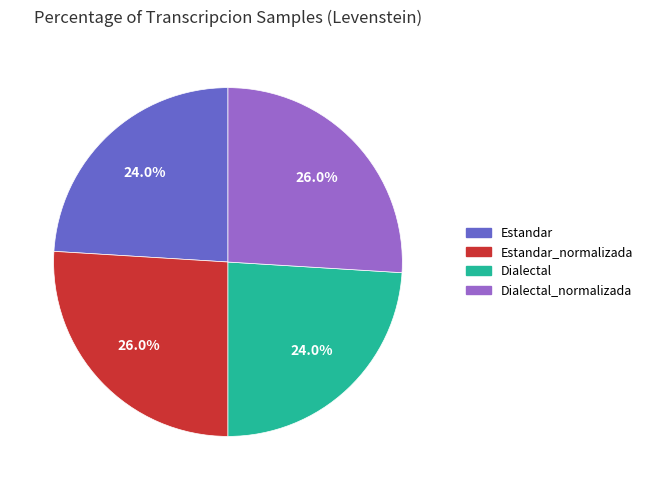

Is there a majority slice in this chart?

No